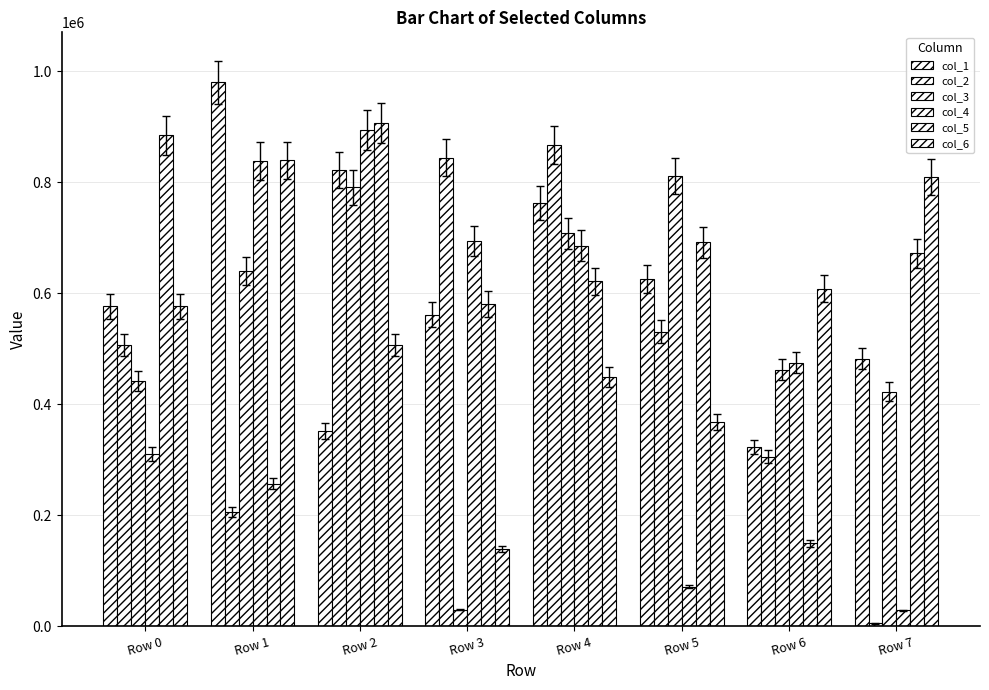

Where does the col_5 series first go above 671423?

Row 0